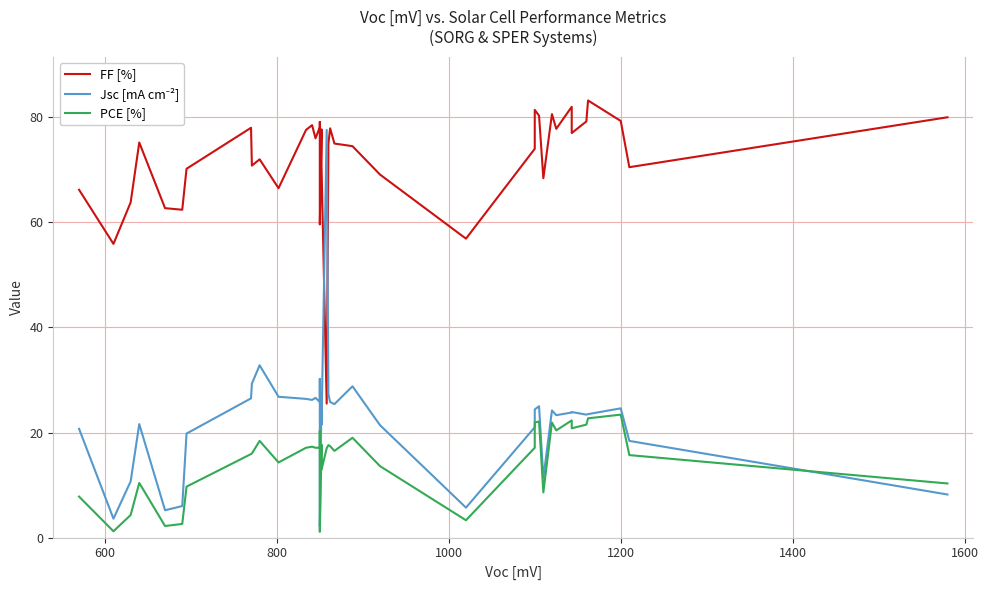

Is the value of Jsc [mA cm⁻²] at 19 greater than the value of PCE [%] at 38?

Yes